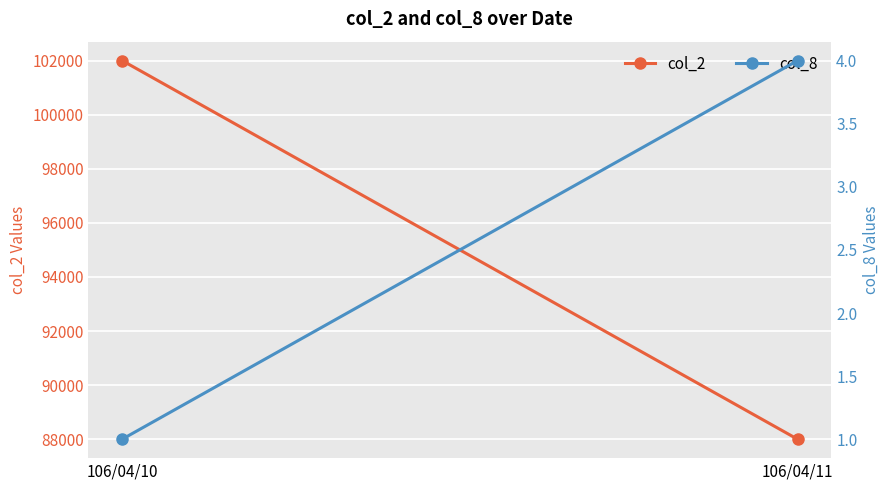

Which label corresponds to the largest value in the chart?

106/04/10